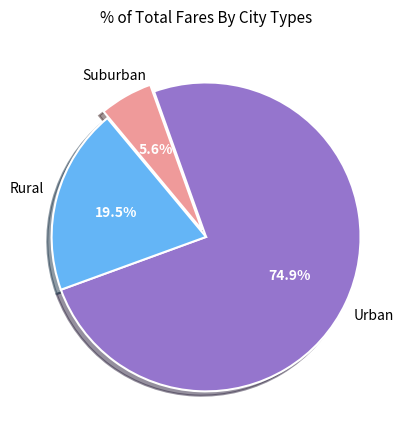

Is there a majority slice in this chart?

Yes